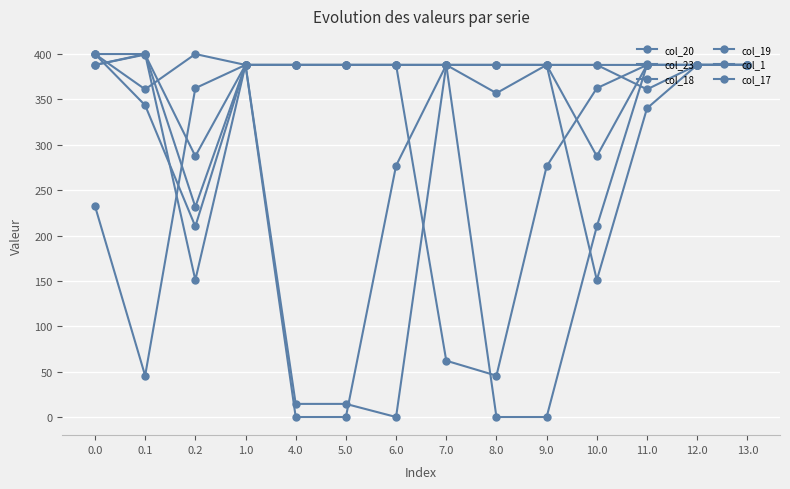

How many data points in col_1 are less than 388?

2